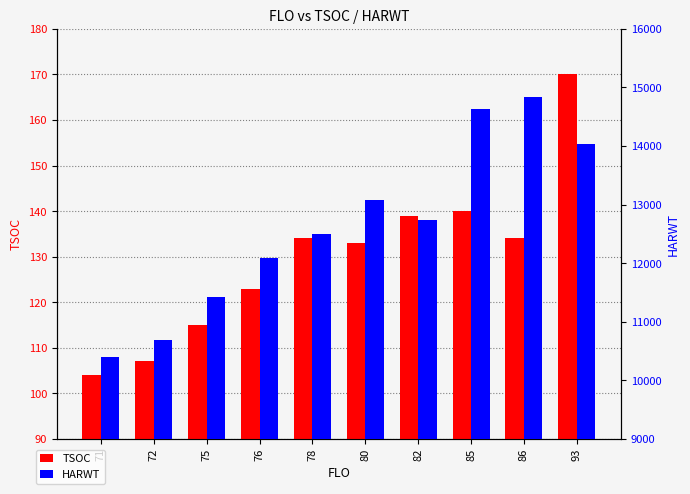

What is the difference between the second highest and minimum values in the HARWT series?

4226